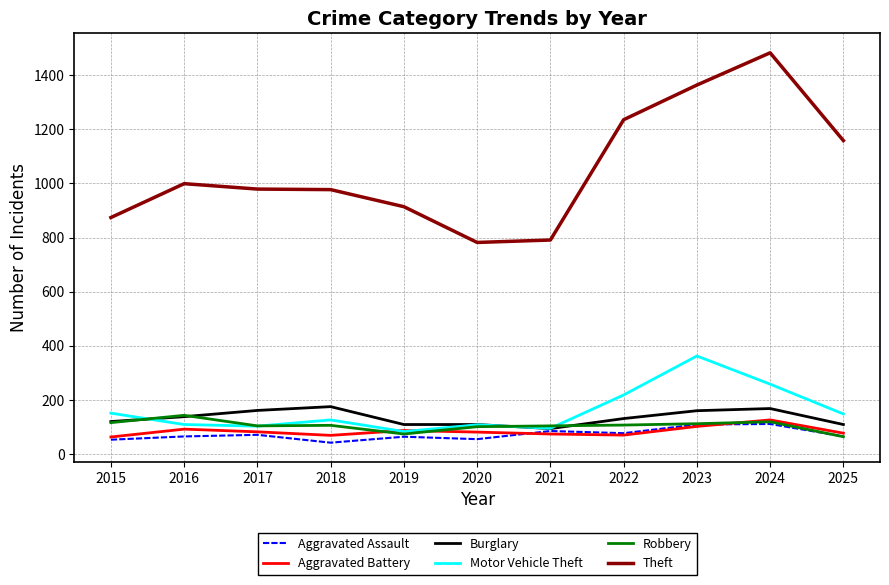

Which series has the largest total across all categories?

Theft